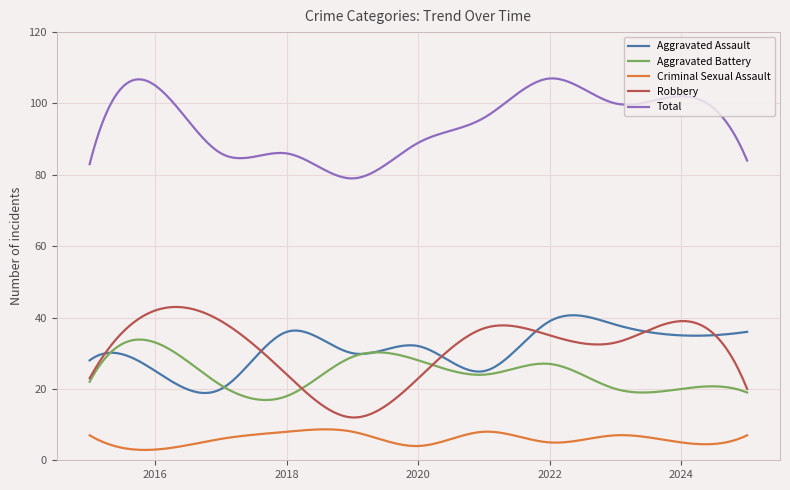

Which series ends up on top after the final intersection of Aggravated Assault and Aggravated Battery?

Aggravated Assault